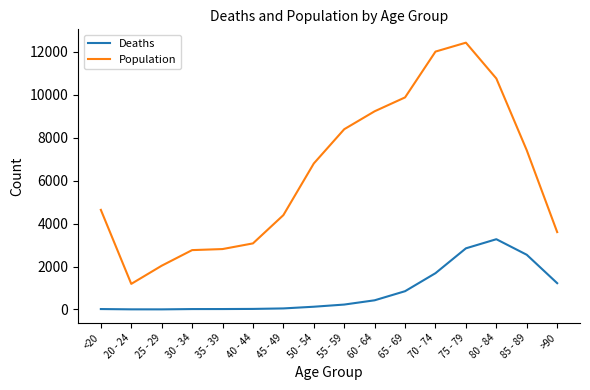

Which series has the widest spread of values?

Population